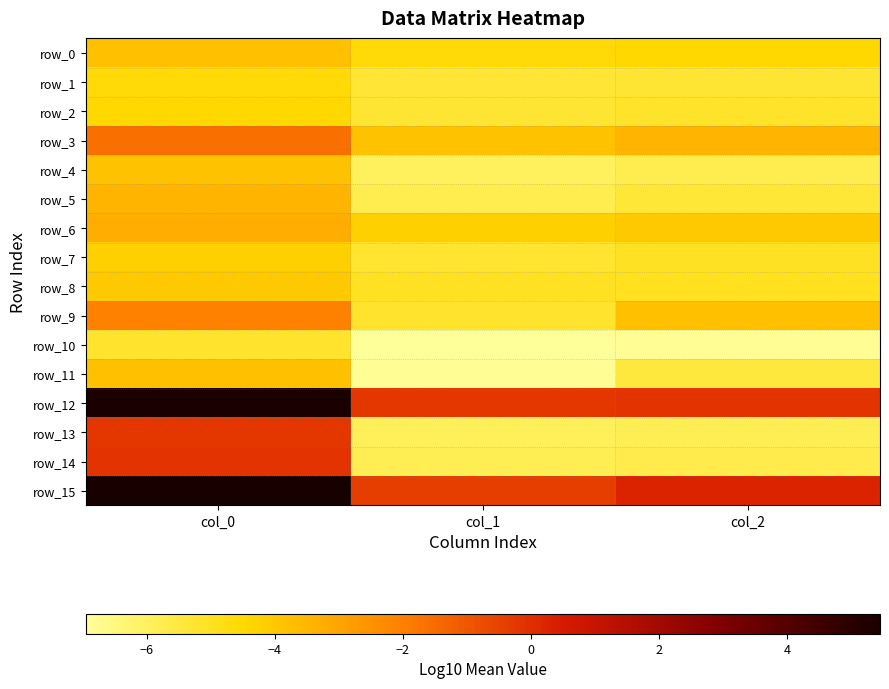

Between col_2 and col_1, which is larger?

col_2